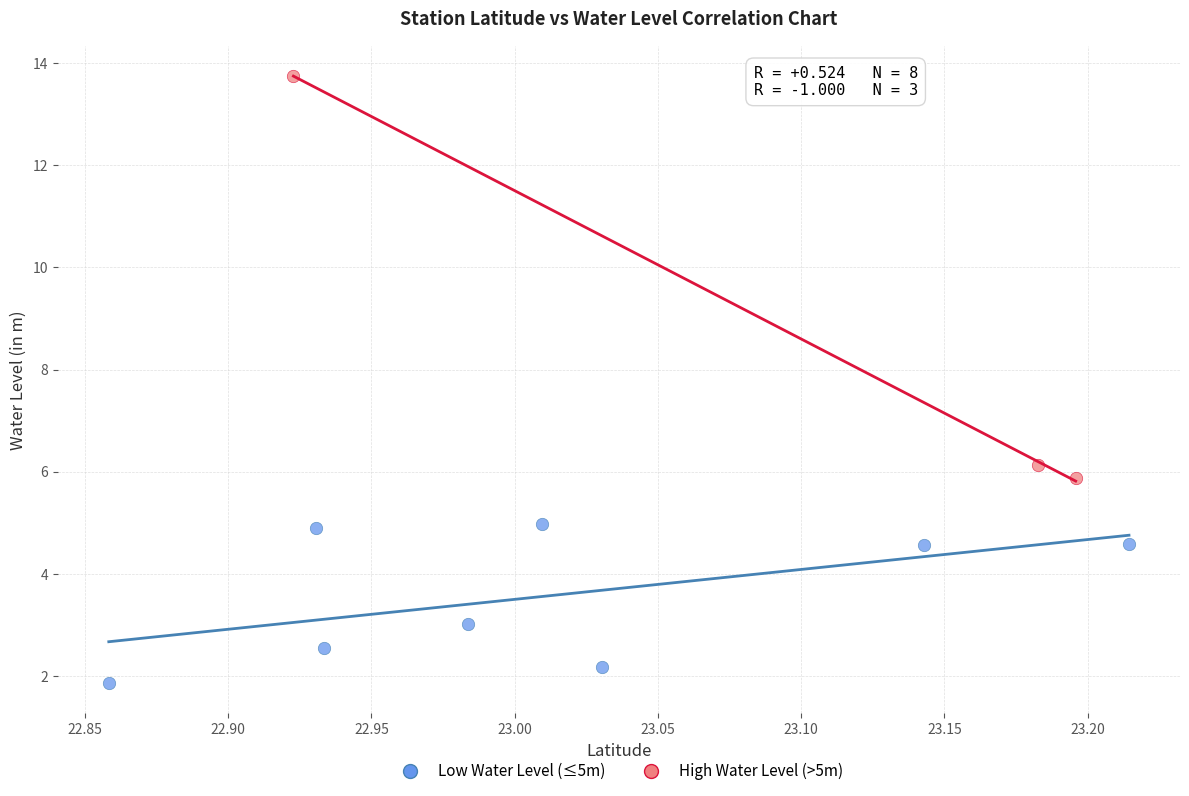

Which series contains the lowest Y value?

Low Water Level (≤5m)